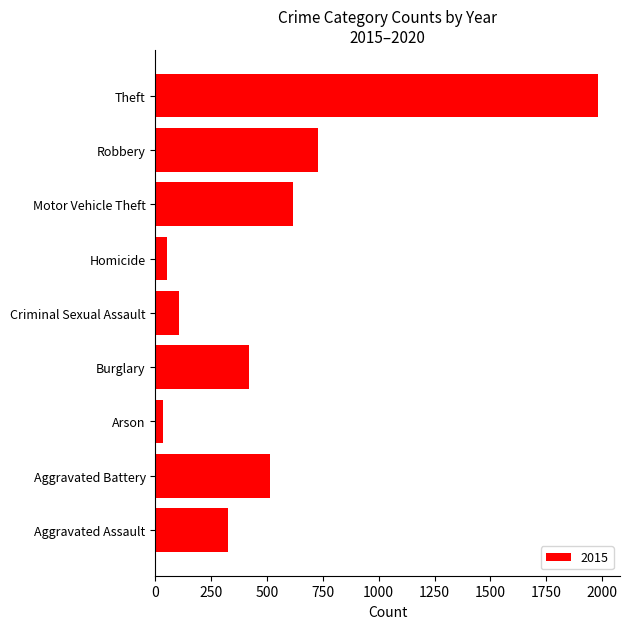

What is the average value?

530